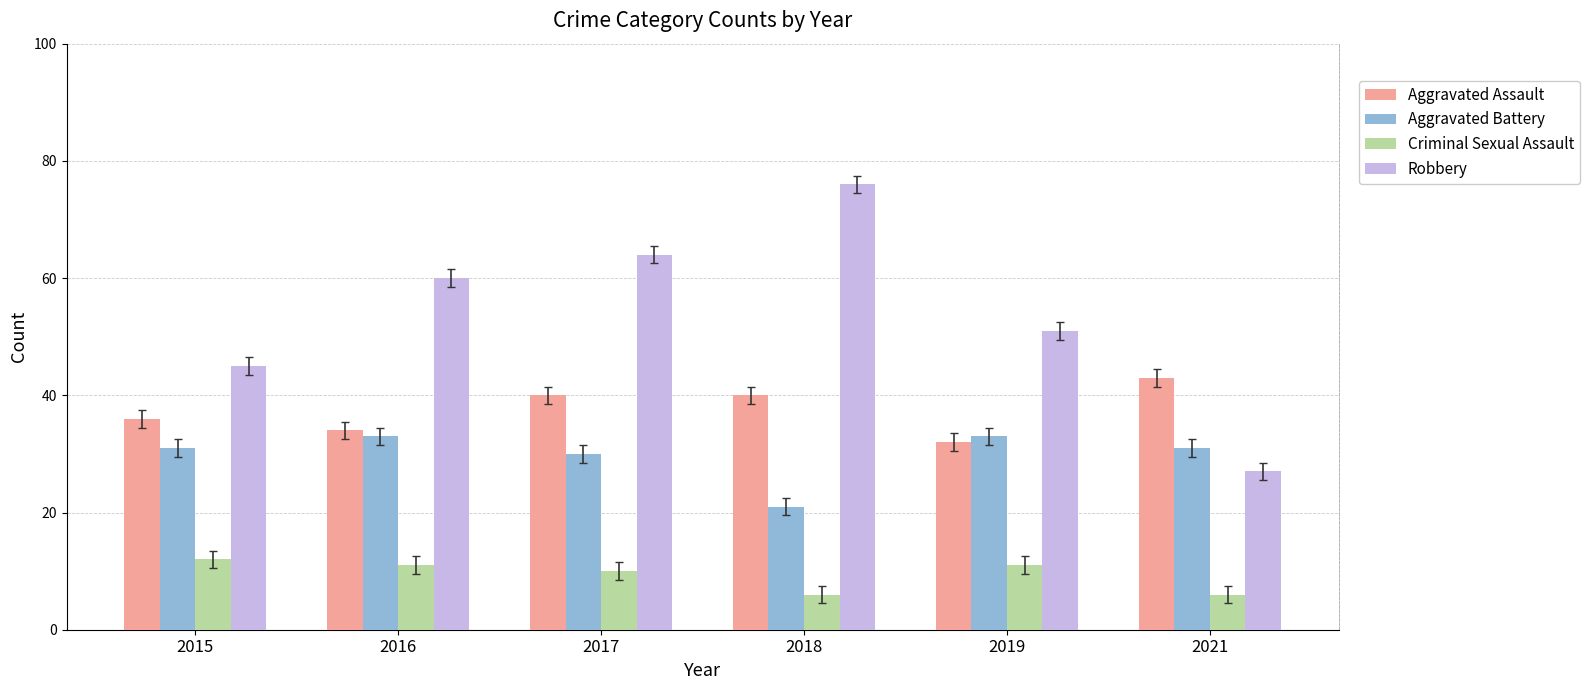

The Criminal Sexual Assault series shows 12 at 2015. True or false?

True